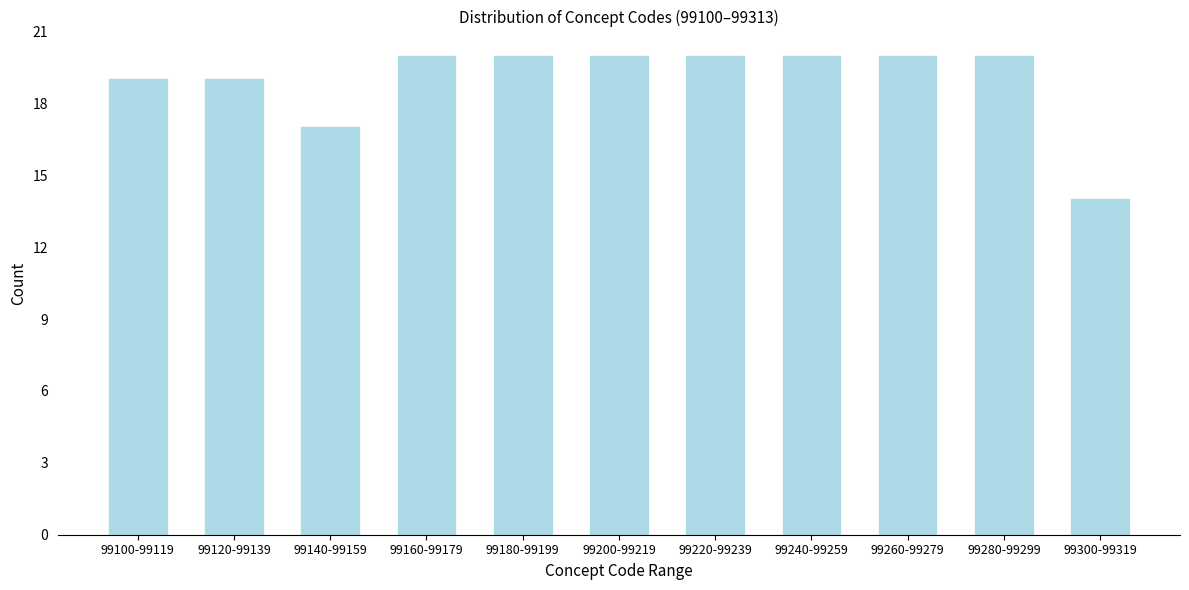

Reading left to right, transcribe all the data shown in this chart.

19	19	17	20	20	20	20	20	20	20	14